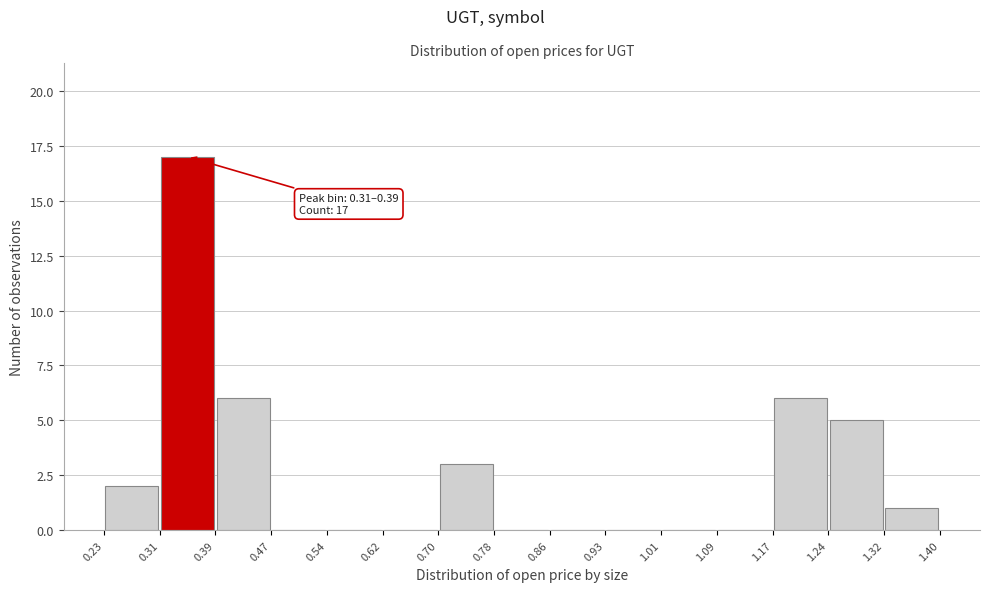

Over which range of the x-axis is the bar tallest?

0.31 to 0.39